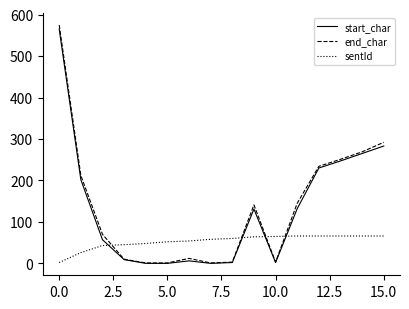

Which series has the largest range (max minus min)?

end_char